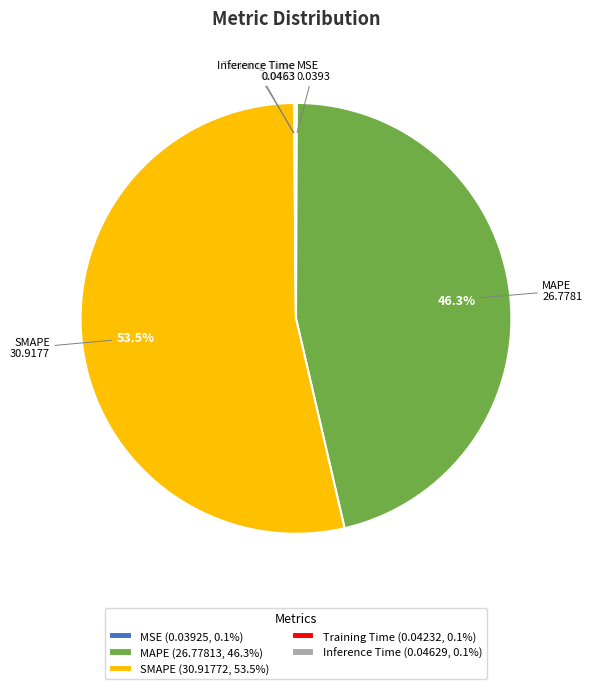

Is there any slice that represents more than half of the pie?

Yes